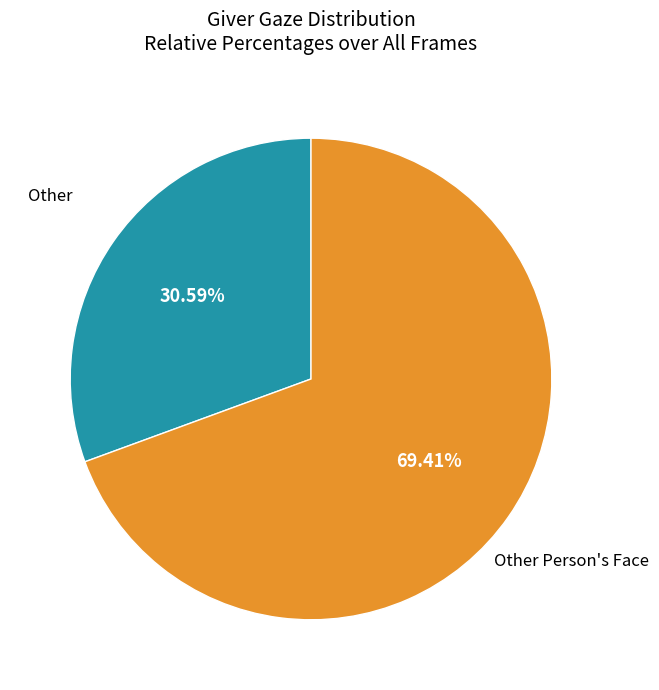

True or false: Other Person's Face accounts for 82% of the total.

False